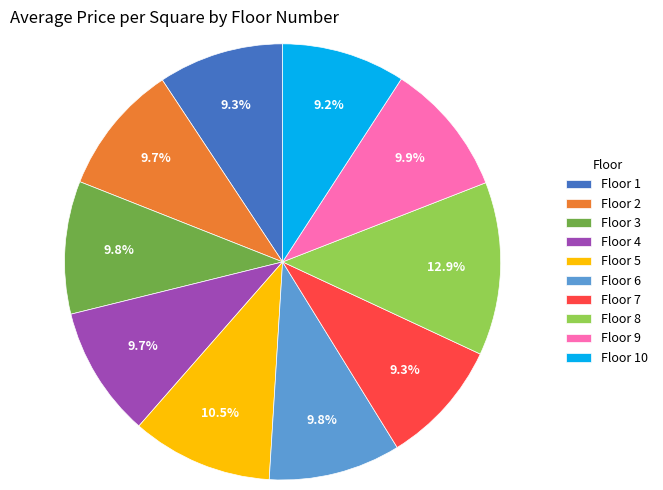

Approximately how many times larger is the value at Floor 2 compared to Floor 10?

1.1